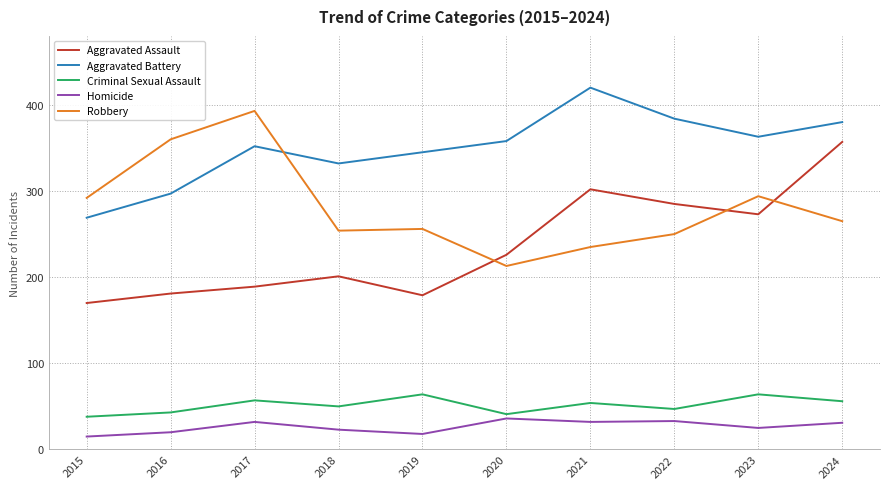

What is the difference between the Aggravated Assault values at 2022 and 2020?

59